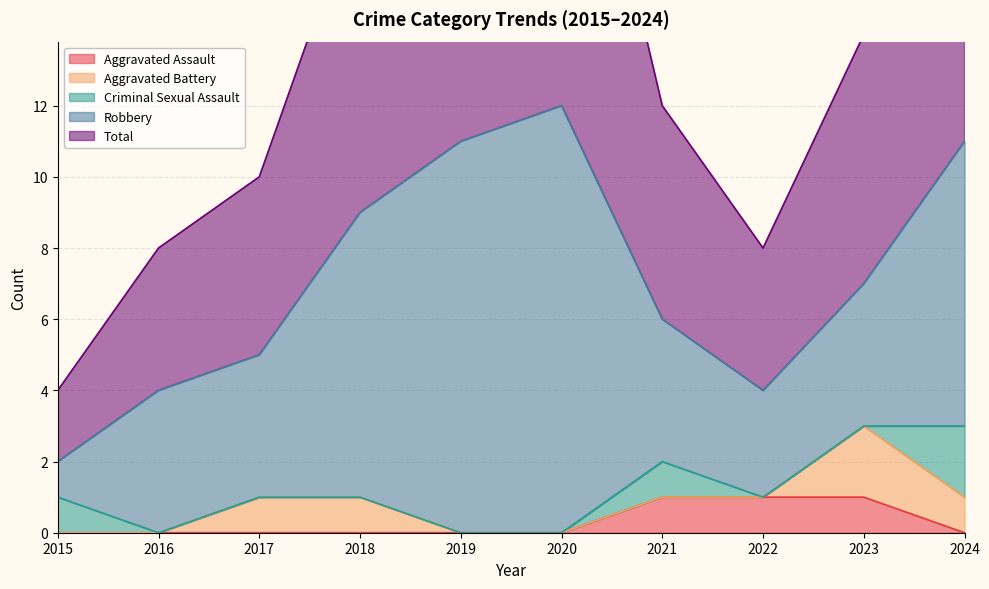

What is the spread (max minus min) of values at 2023?

7